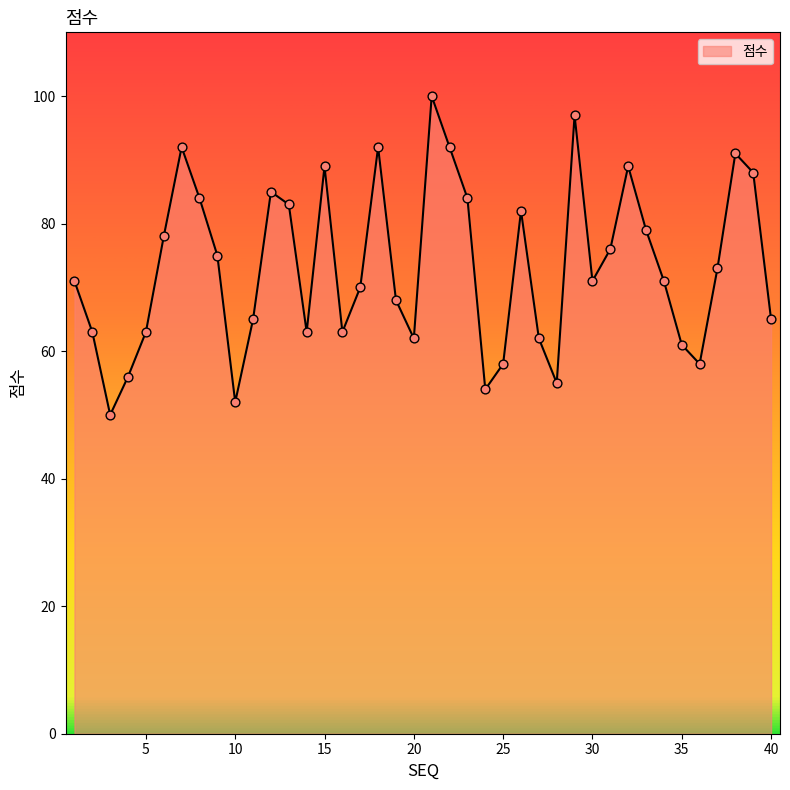

What is the greatest value displayed?

100